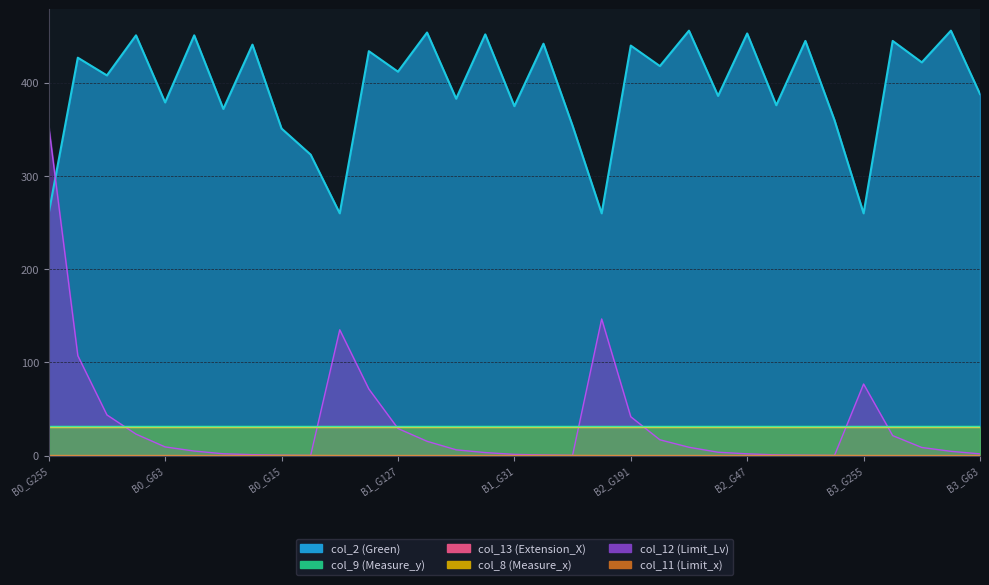

Between B1_G127 and B2_G63, which is larger?

B1_G127